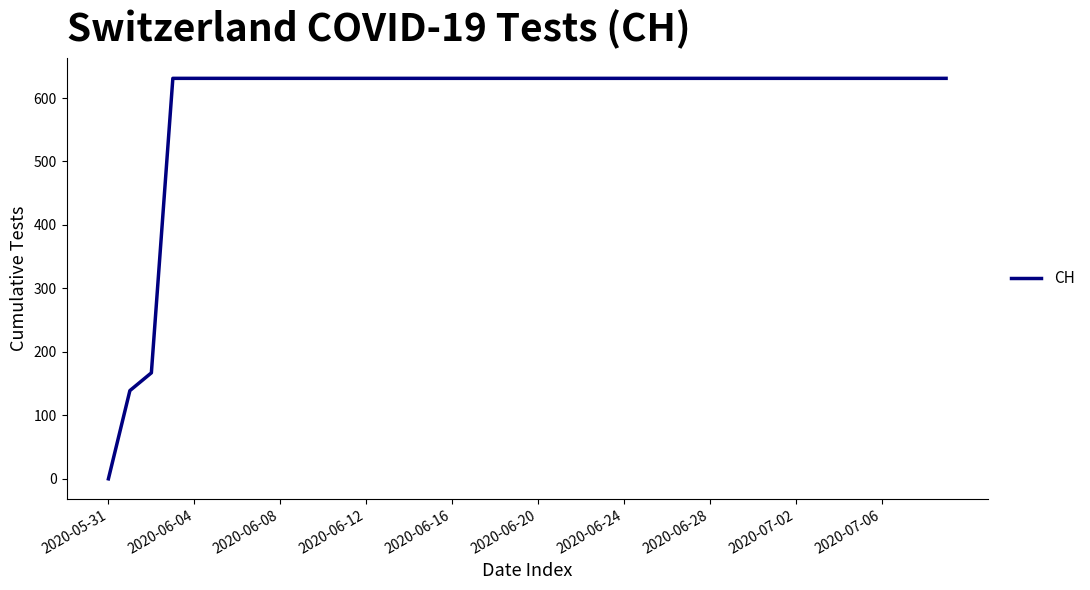

How many lines are shown in the chart?

1